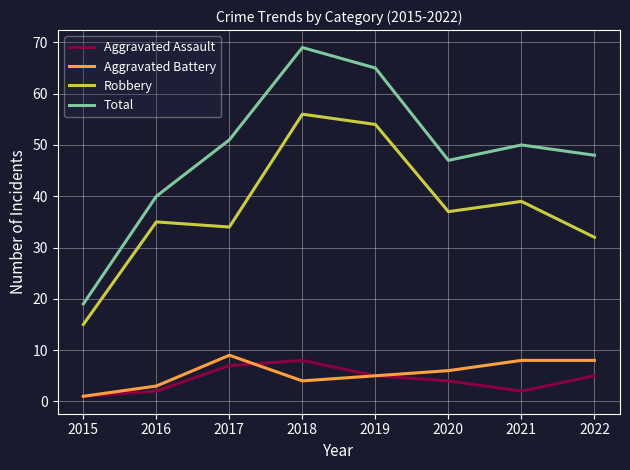

Which series has the widest spread of values?

Total